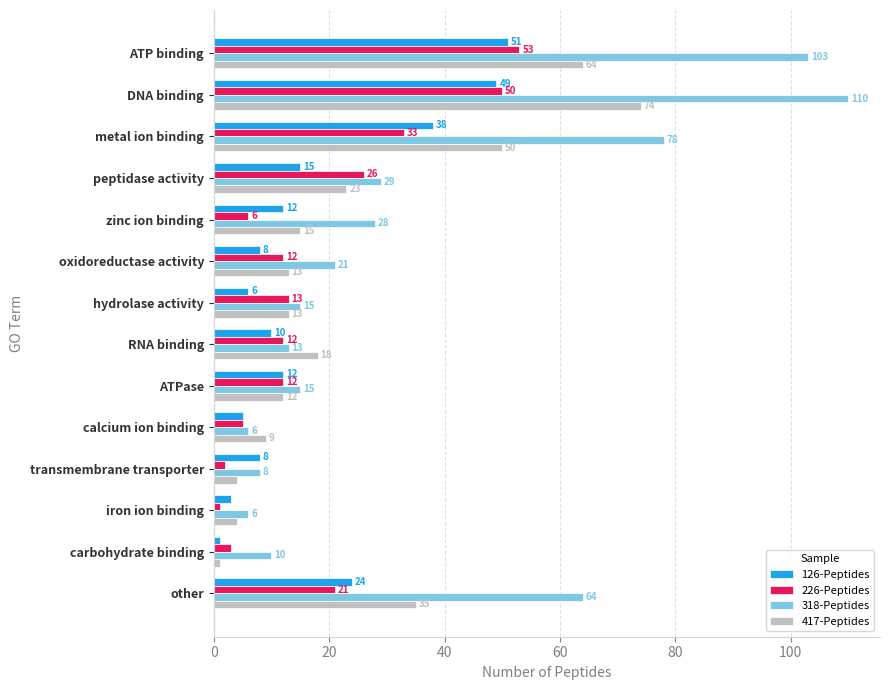

Which series has the largest total across all categories?

318-Peptides